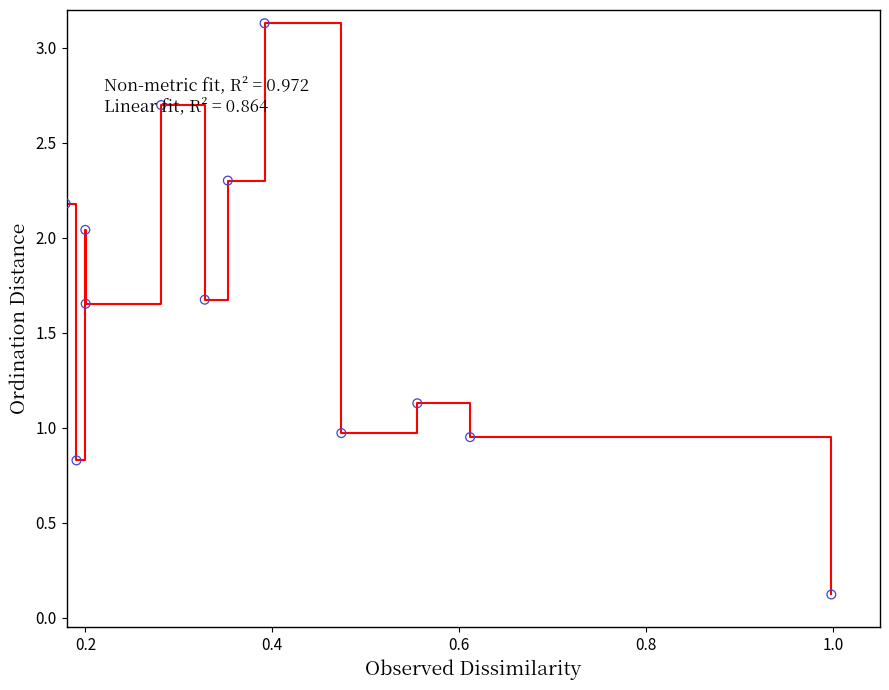

What is the greatest value displayed?

3.1